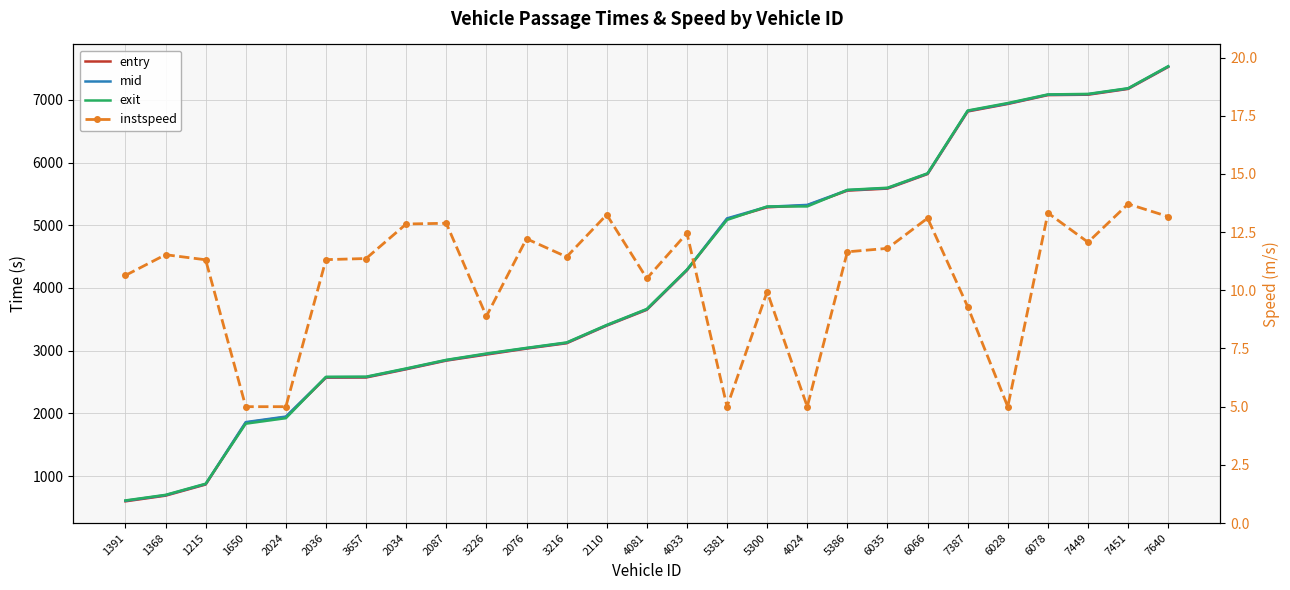

What is the difference between the maximum and minimum values in the instspeed series?

8.7